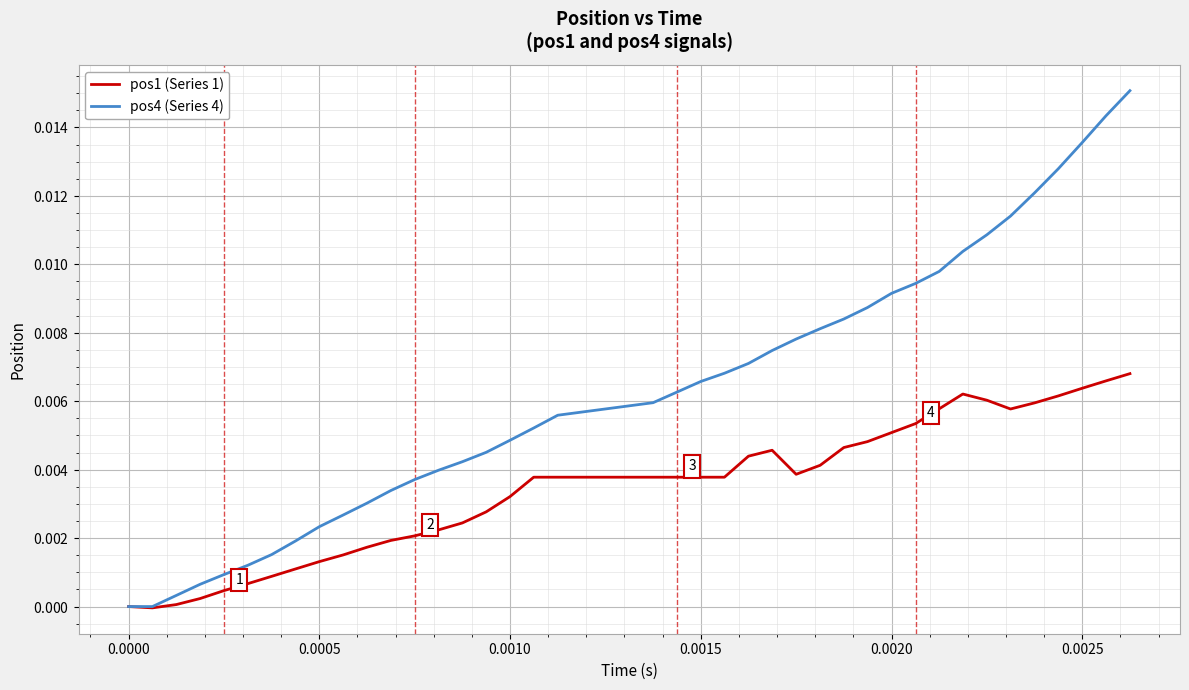

What are all the series names shown in the legend?

pos1 (Series 1), pos4 (Series 4)